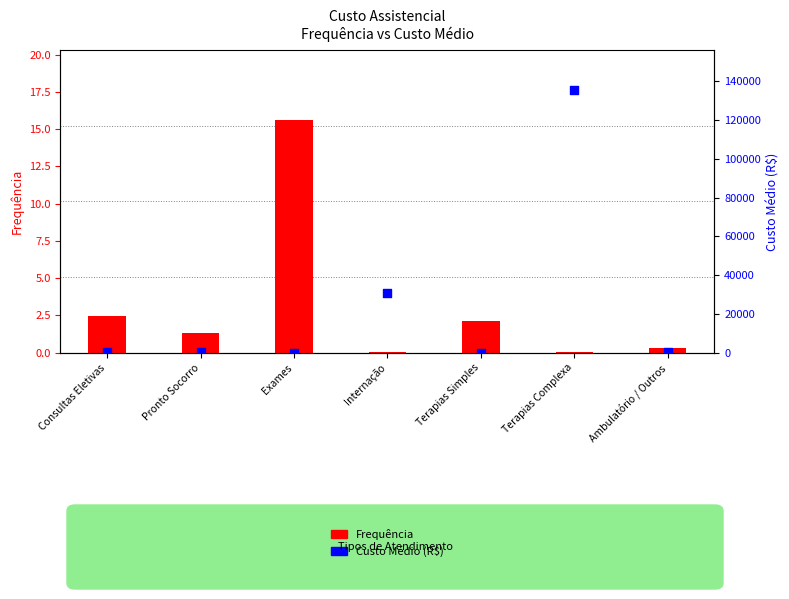

Which series reaches the minimum Y coordinate?

Frequência